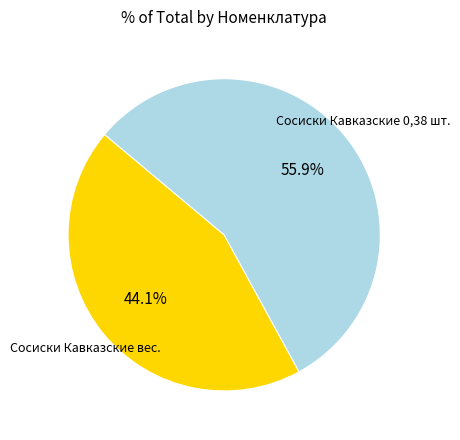

Is it true that Сосиски Кавказские 0,38 шт. is 56% of the pie?

True